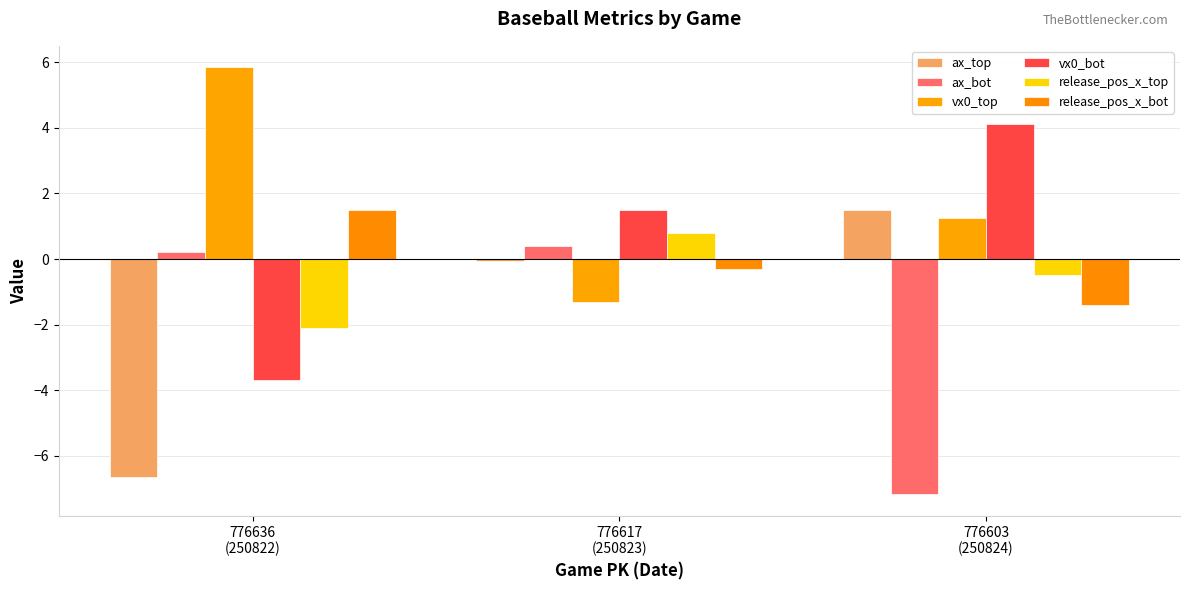

The value of release_pos_x_top at 776636
(250822) is -2.1. True or false?

True